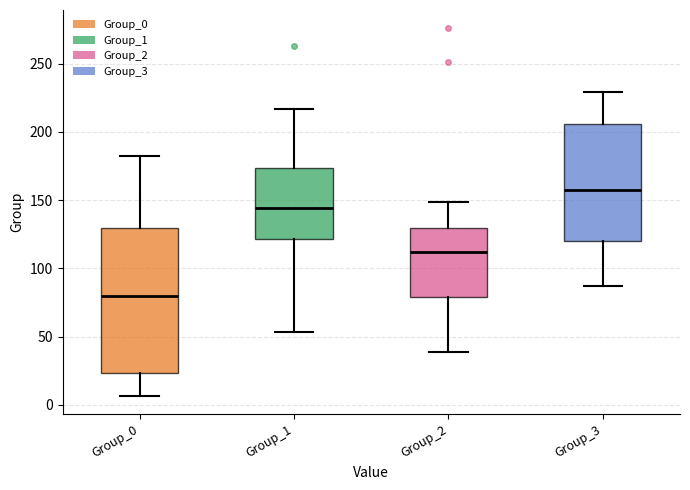

Reading left to right, transcribe this box plot: for each box, give where its median line is, the range the box spans, and where its two whiskers end, as read against the y-axis. The values are not printed on the chart, so give them approximately, as read against the axis.

Group_0: median 80, box 25 to 130, whiskers 5 to 185
Group_1: median 145, box 120 to 175, whiskers 55 to 215
Group_2: median 110, box 80 to 130, whiskers 40 to 150
Group_3: median 155, box 120 to 205, whiskers 85 to 230